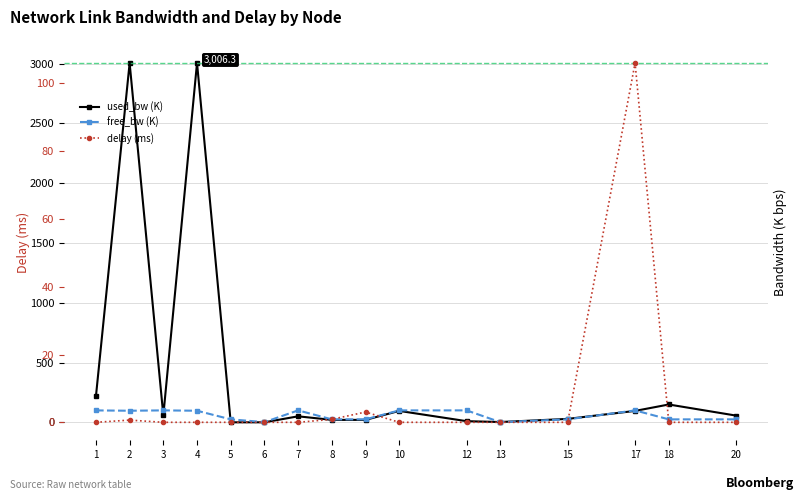

What is the average value of the free_bw (K) series?

59.1